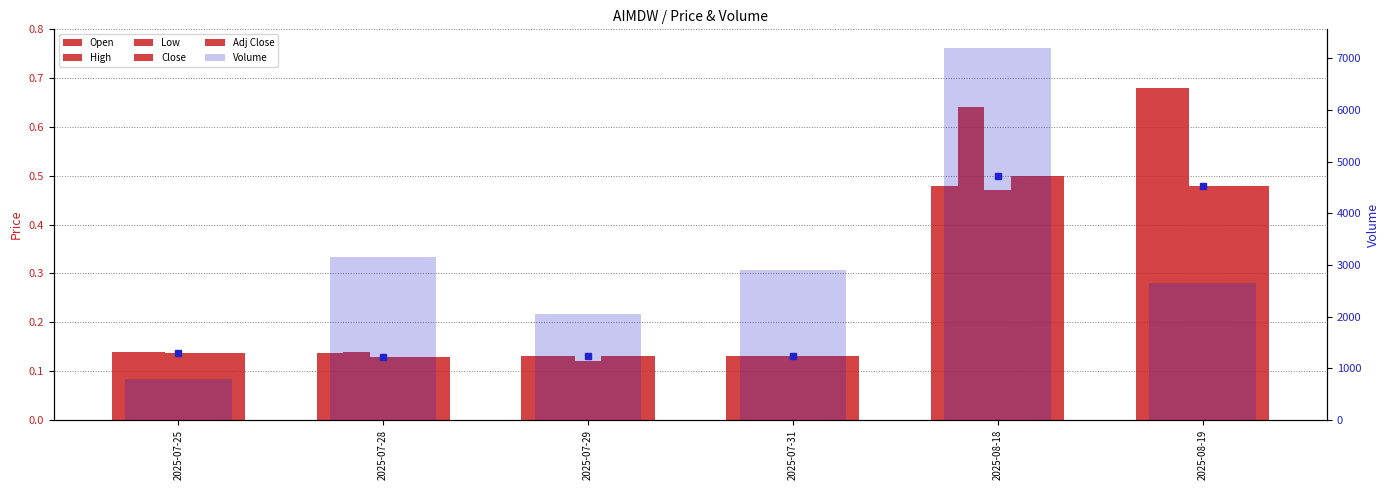

Count the number of data series in this chart.

6